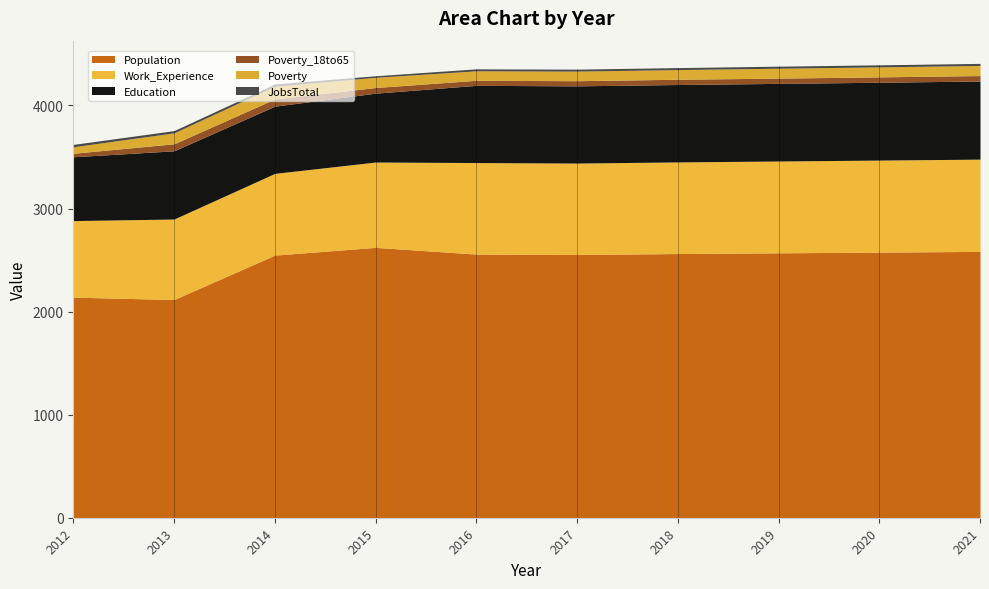

Which series changed the most between 2012 and 2020?

Population